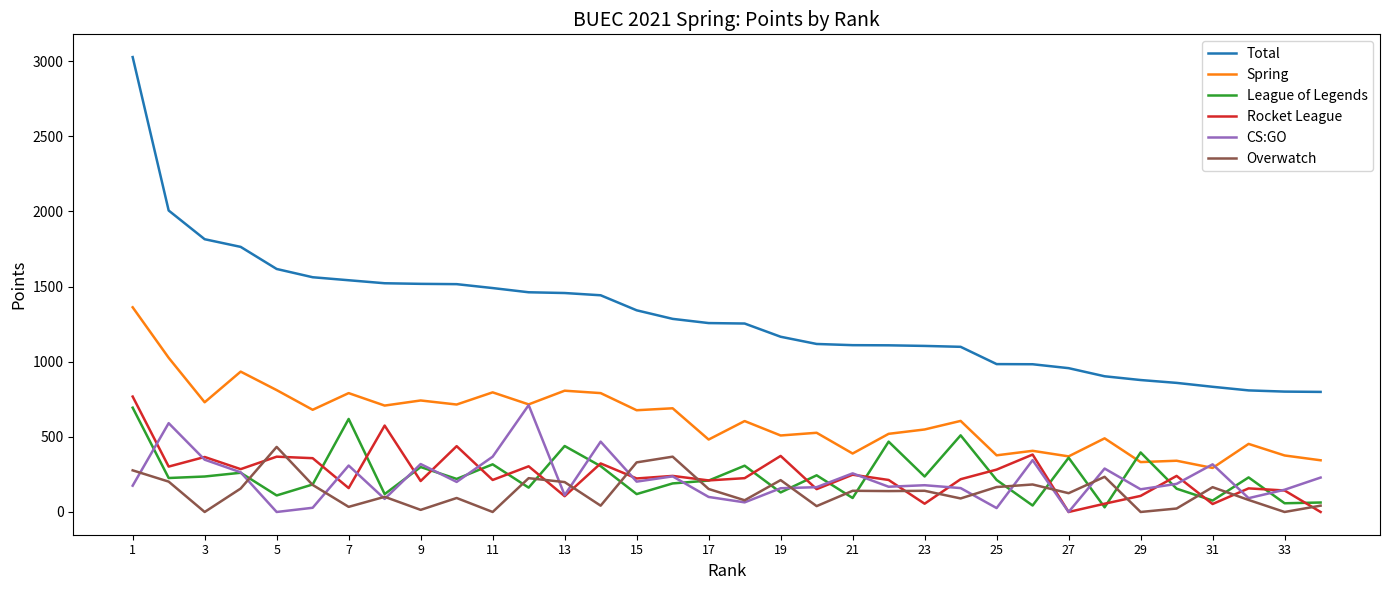

What is the maximum value for League of Legends?

694